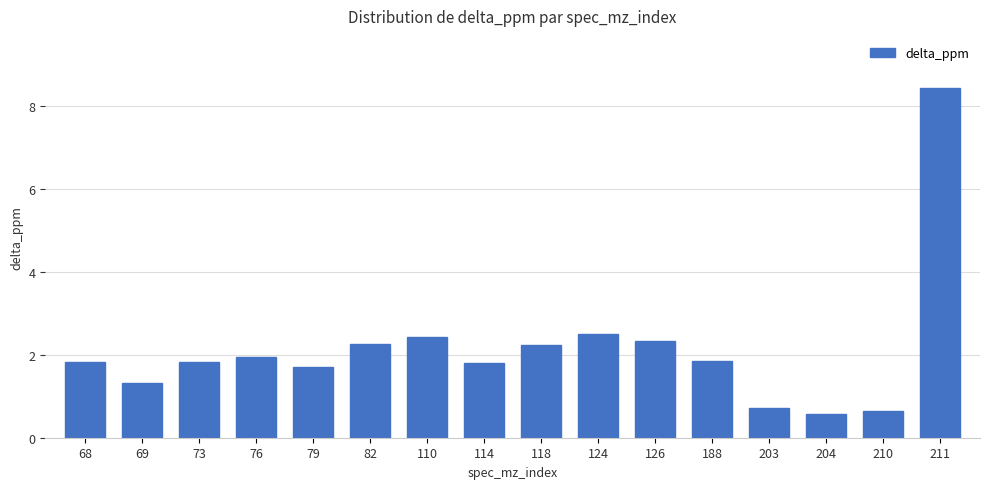

What is the value of the 12th bar from the left?

1.9